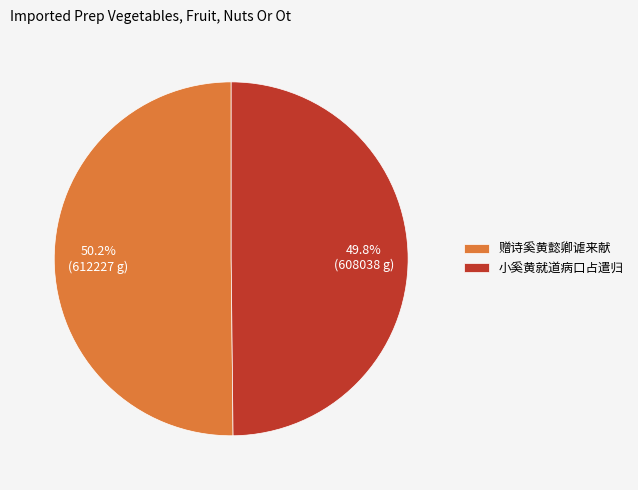

Is there any slice that represents more than half of the pie?

Yes